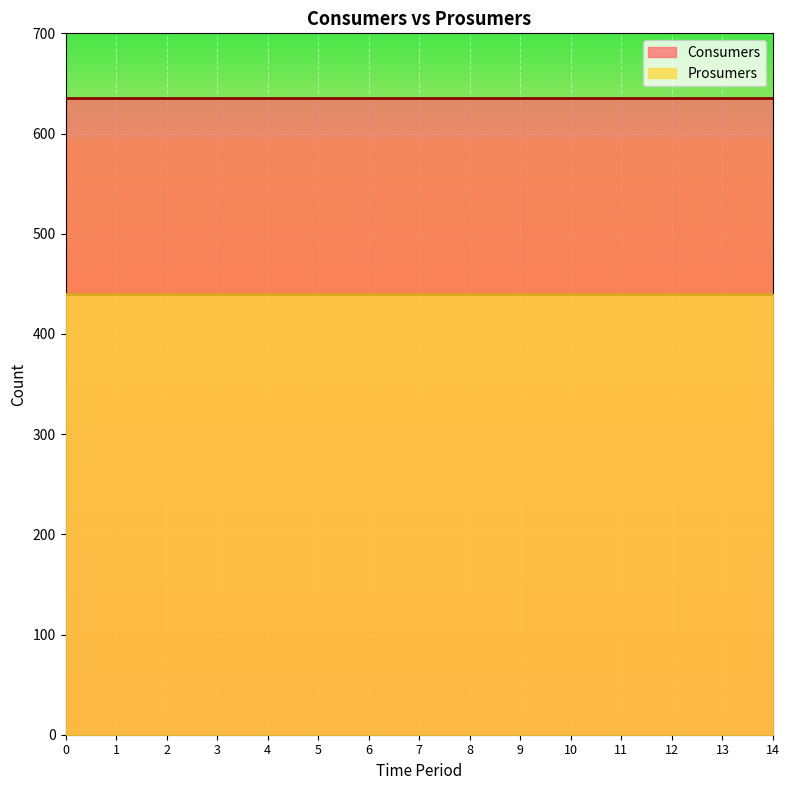

What is the difference between the highest and lowest values at 11?

195